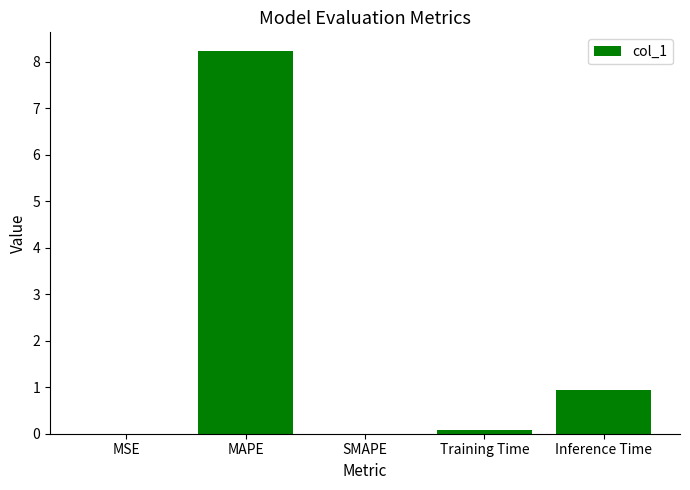

Approximately how many times larger is the value at Inference Time compared to MAPE?

0.1